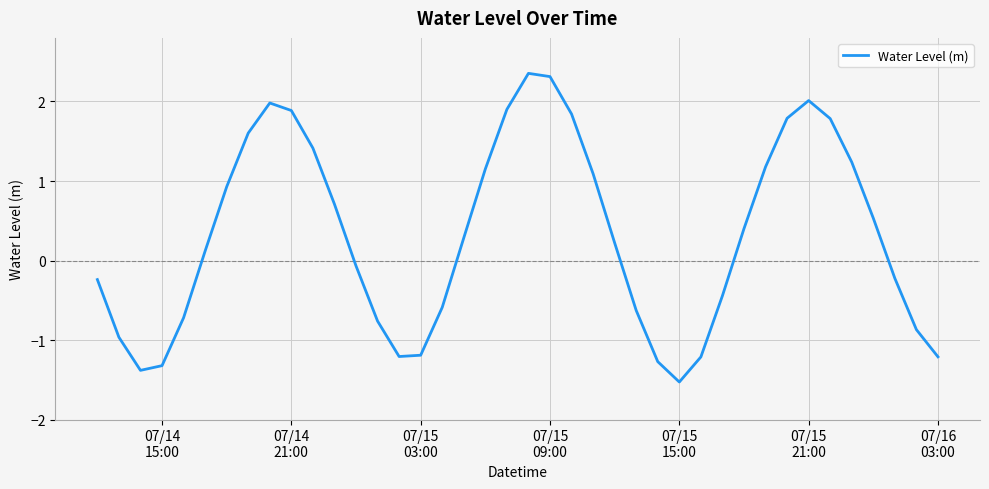

What is the difference between the maximum and minimum values?

3.9